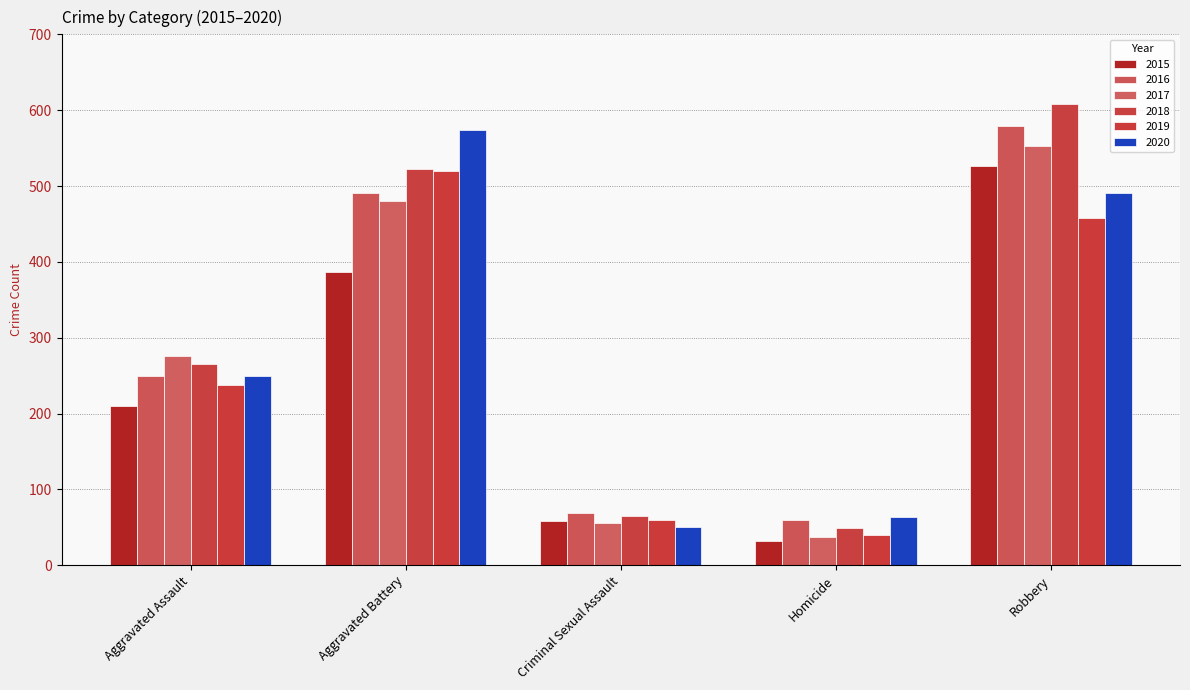

At Aggravated Battery, list the series in order from largest to smallest.

2020, 2018, 2019, 2016, 2017, 2015